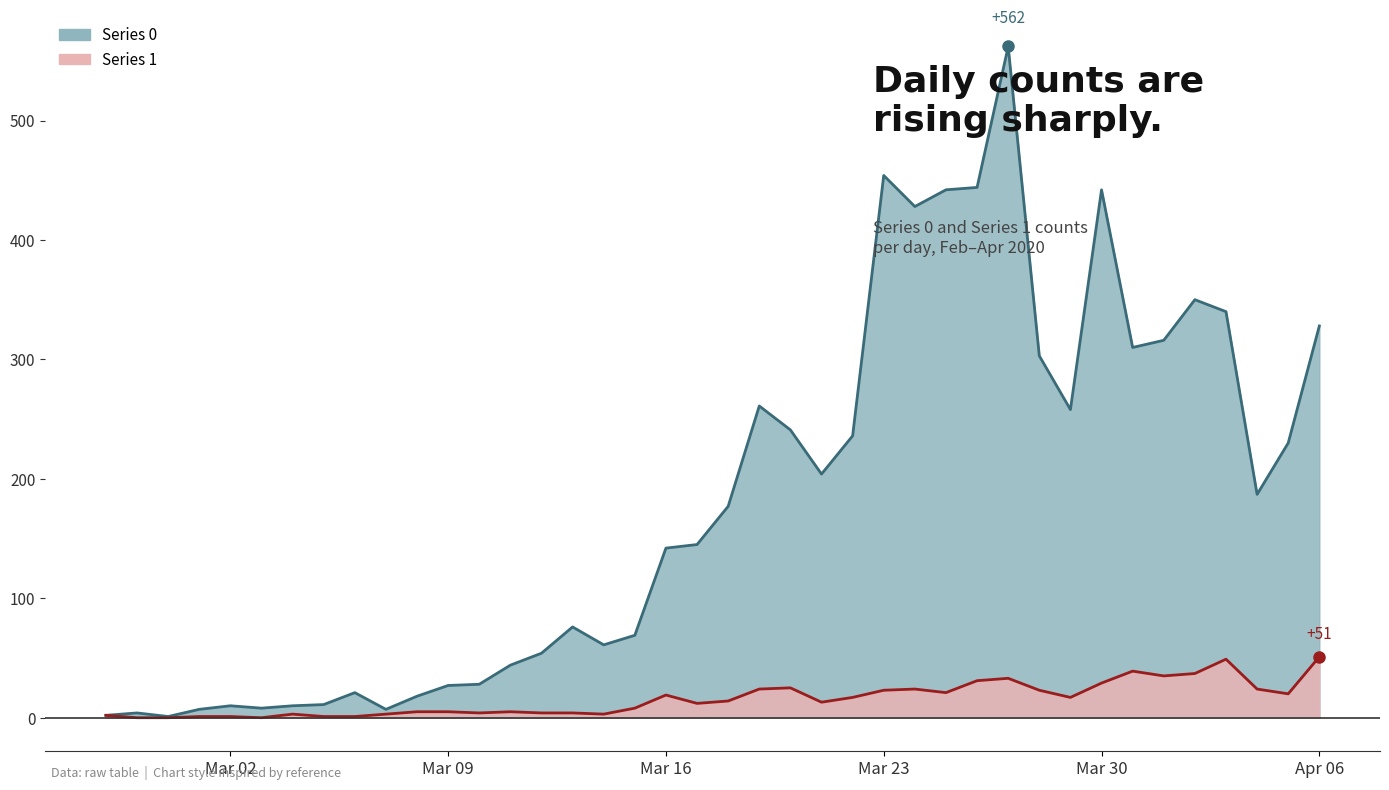

Reading right to left, extract all data points from this chart.

Series 0: 328	230	187	340	350	316	310	442	258	303	562	444	442	428	454	236	204	241	261	177	145	142	69	61	76	54	44	28	27	18	7	21	11	10	8	10	7	1	4	2
Series 1: 51	20	24	49	37	35	39	29	17	23	33	31	21	24	23	17	13	25	24	14	12	19	8	3	4	4	5	4	5	5	3	1	1	3	0	1	1	0	0	2